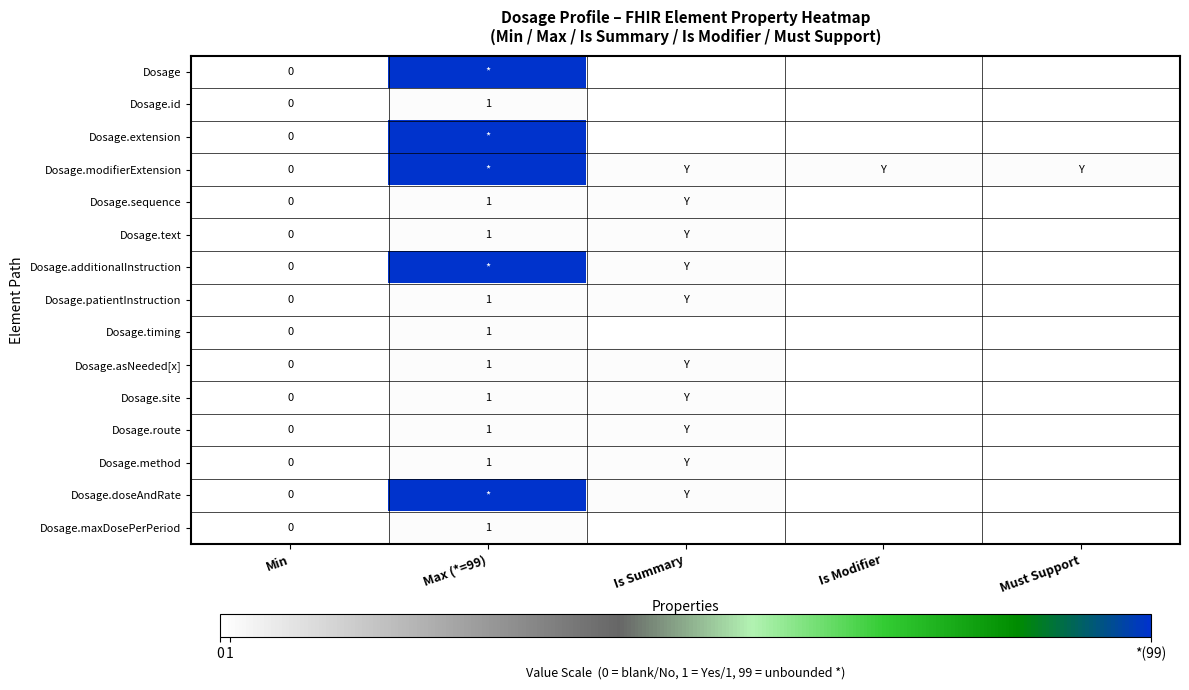

The Dosage.site series shows 1 at Max (*=99). True or false?

True